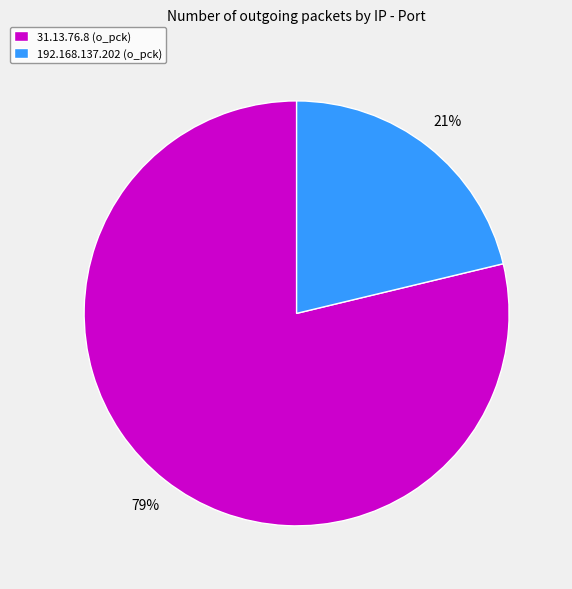

Is the sum of 31.13.76.8 (o_pck) and 192.168.137.202 (o_pck) greater than half?

Yes